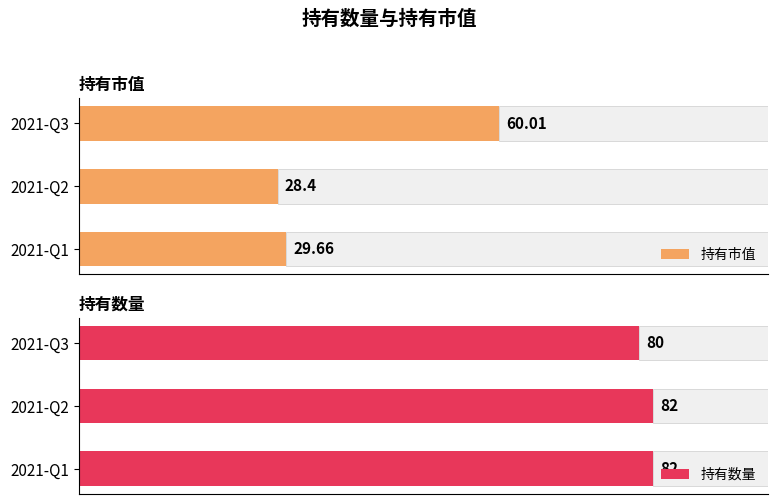

How many data points in 持有数量 are less than 82?

1